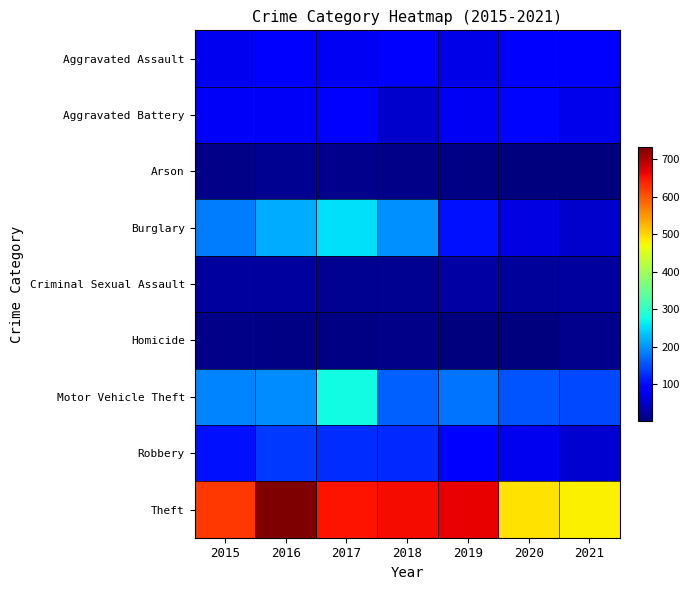

What is the maximum value shown in the chart?

733